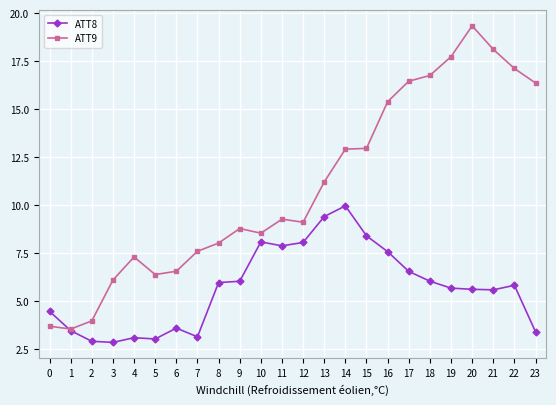

What is the total value across all series at 20?

25.0